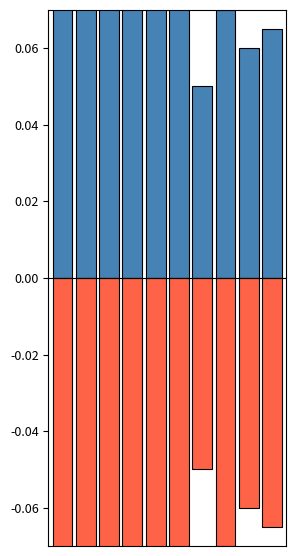

True or false: open has a value of 0.1 at 3.

True